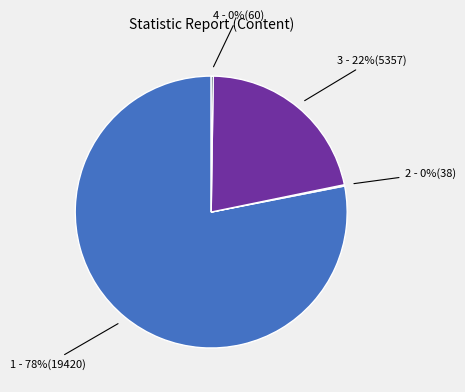

To the nearest percent, what is the average slice percentage?

25%